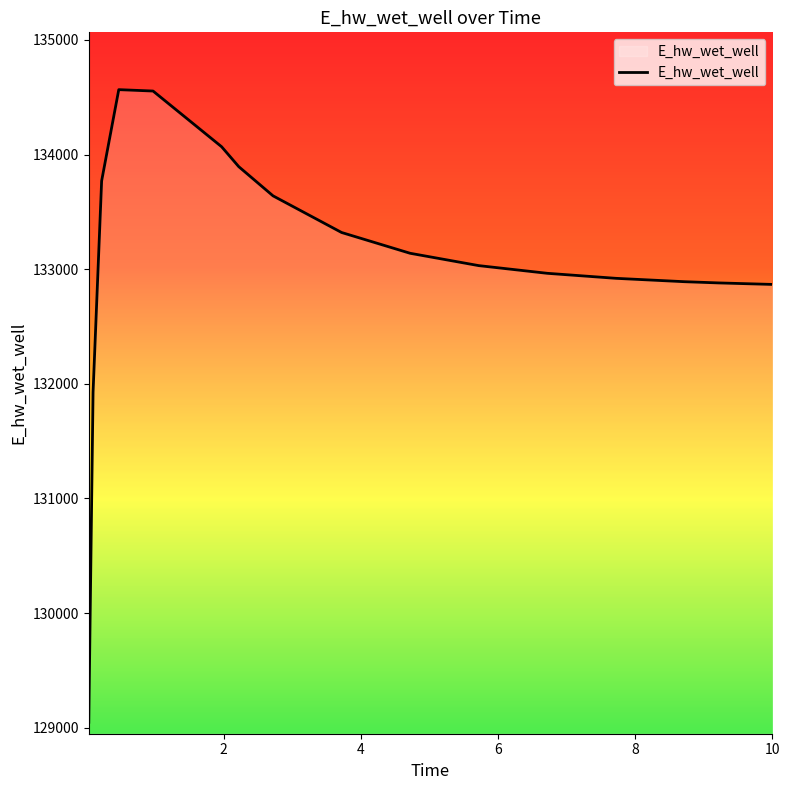

What is the difference between the maximum and minimum values?

5518.7